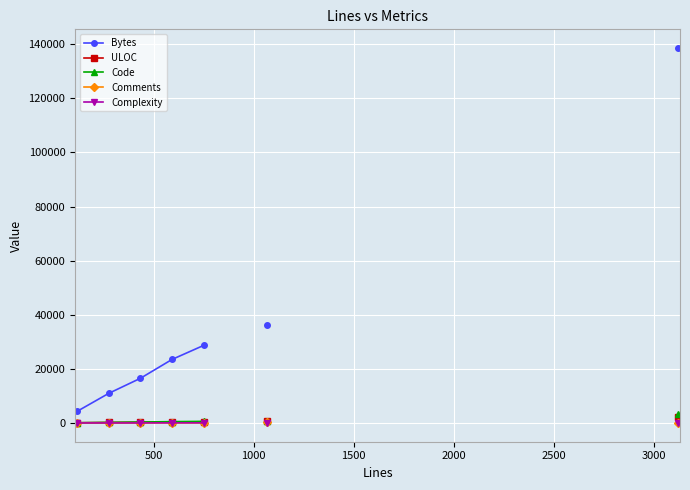

In Comments, how many points are lower than both neighbors (excluding endpoints)?

1